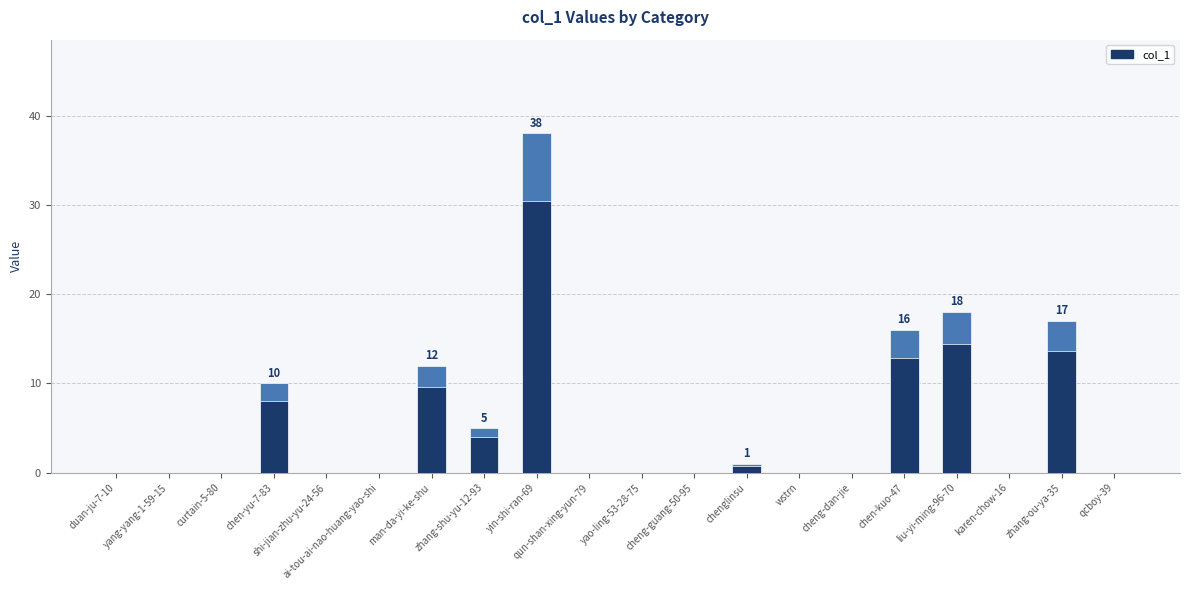

What is the maximum value shown in the chart?

38